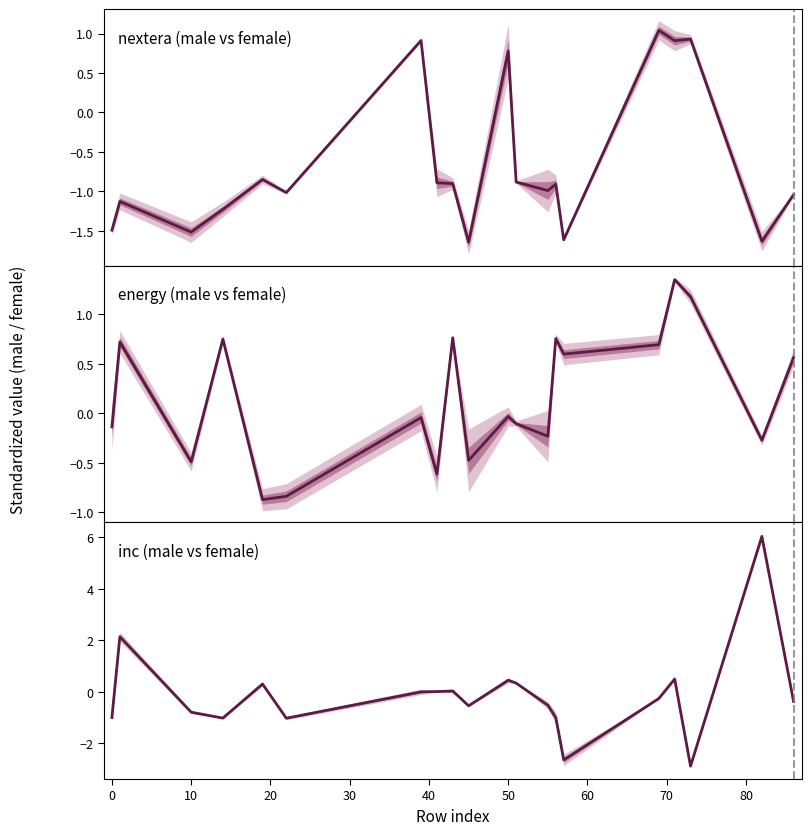

How many values in the energy (male vs female) series exceed 0?

9